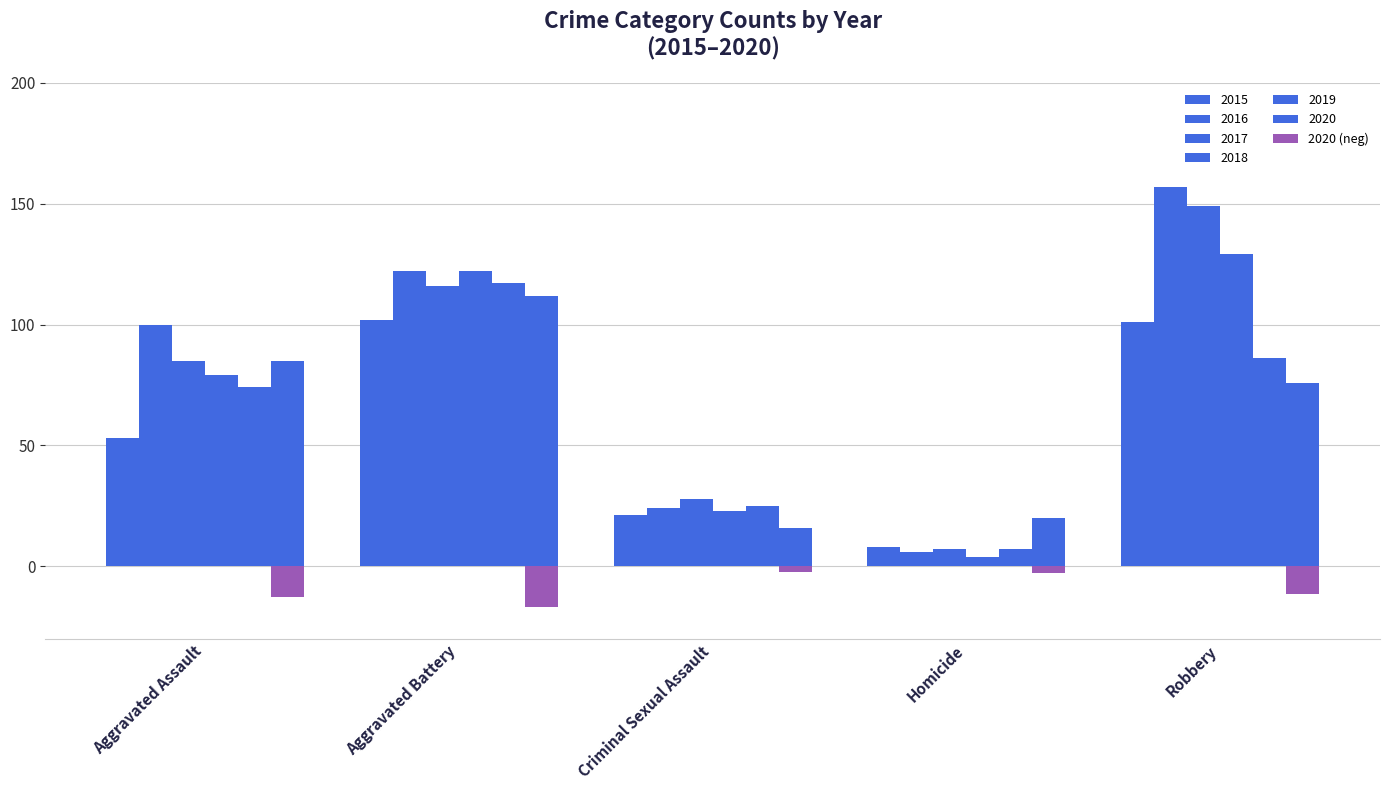

Between Criminal Sexual Assault and Homicide, which is larger?

Criminal Sexual Assault